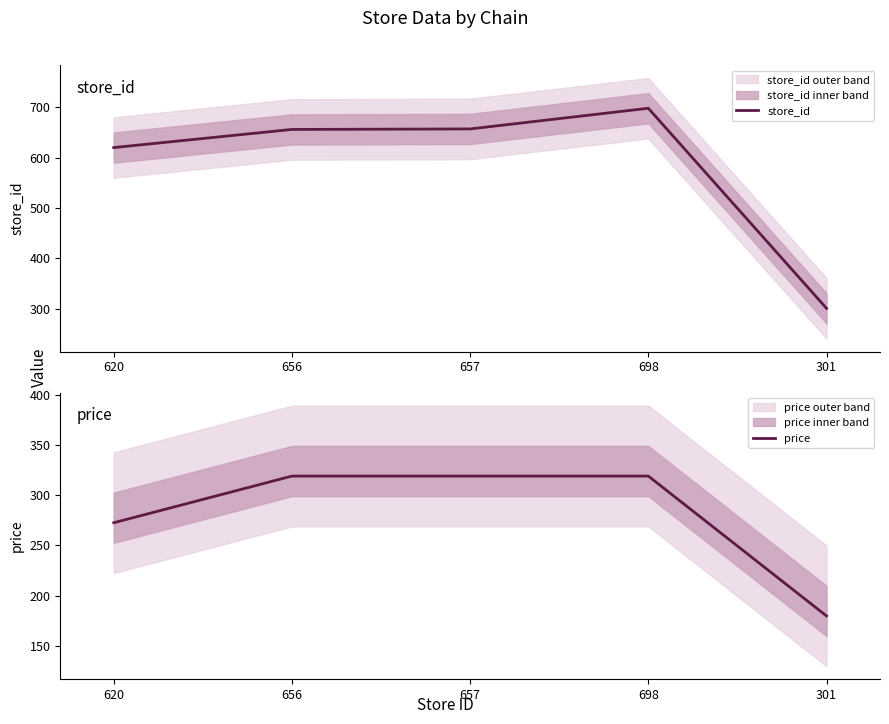

Reading left to right, extract all data points from this chart.

store_id: 620=620.0	656=656.0	657=657.0	698=698.0	301=301.0
price: 620=272.6	656=319.0	657=319.0	698=319.0	301=179.9